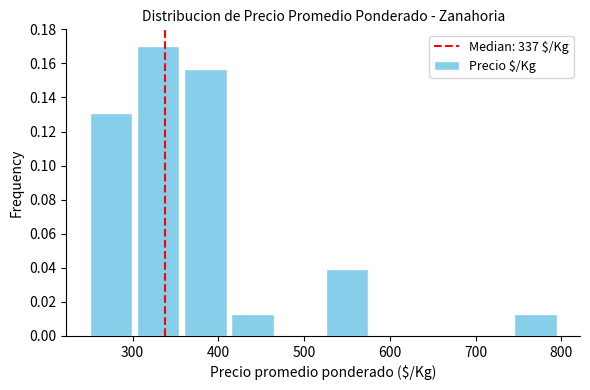

Over which range of the x-axis is the bar tallest?

305 to 360